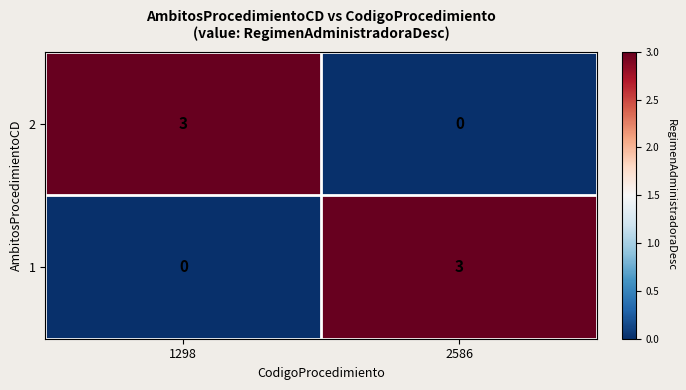

What is the sum of the 1 values at 2586 and 1298?

3